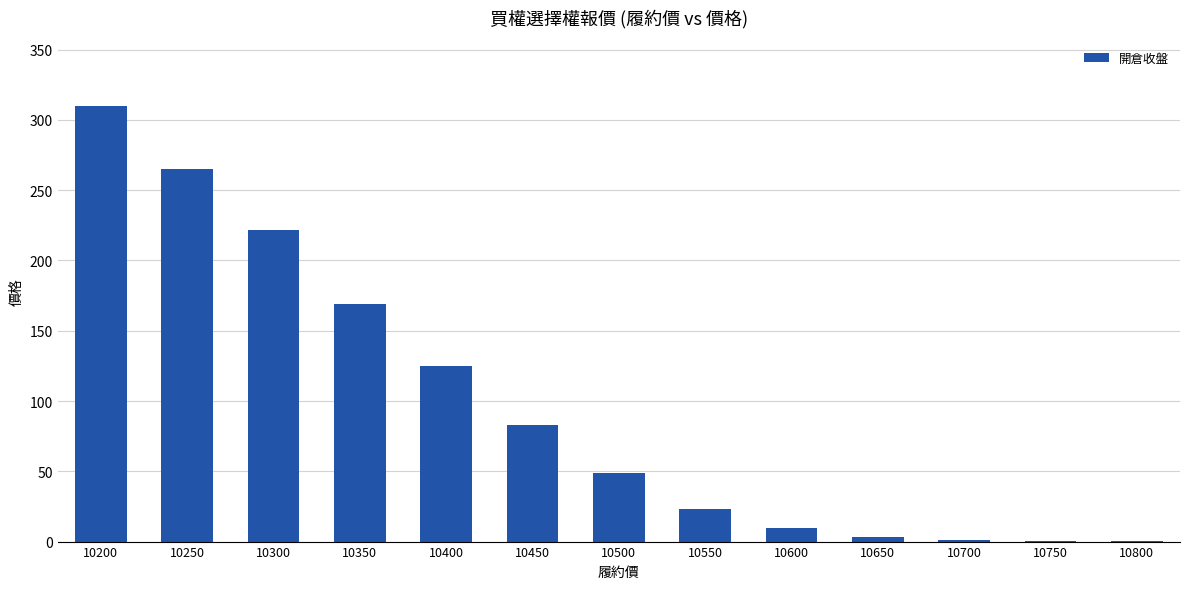

Does the chart contain stacked bars?

No